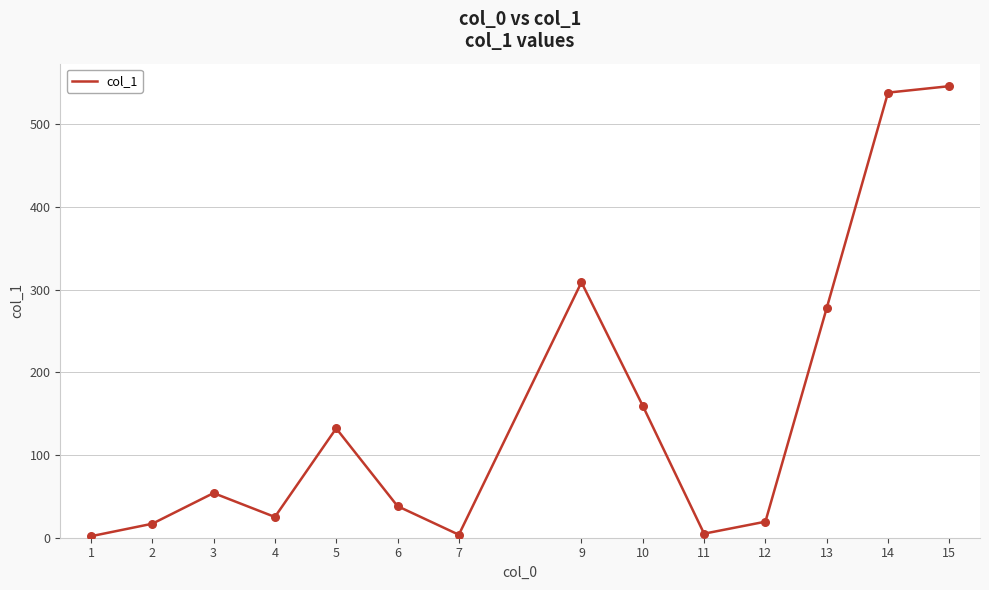

Which has a higher value, 11 or 4?

4